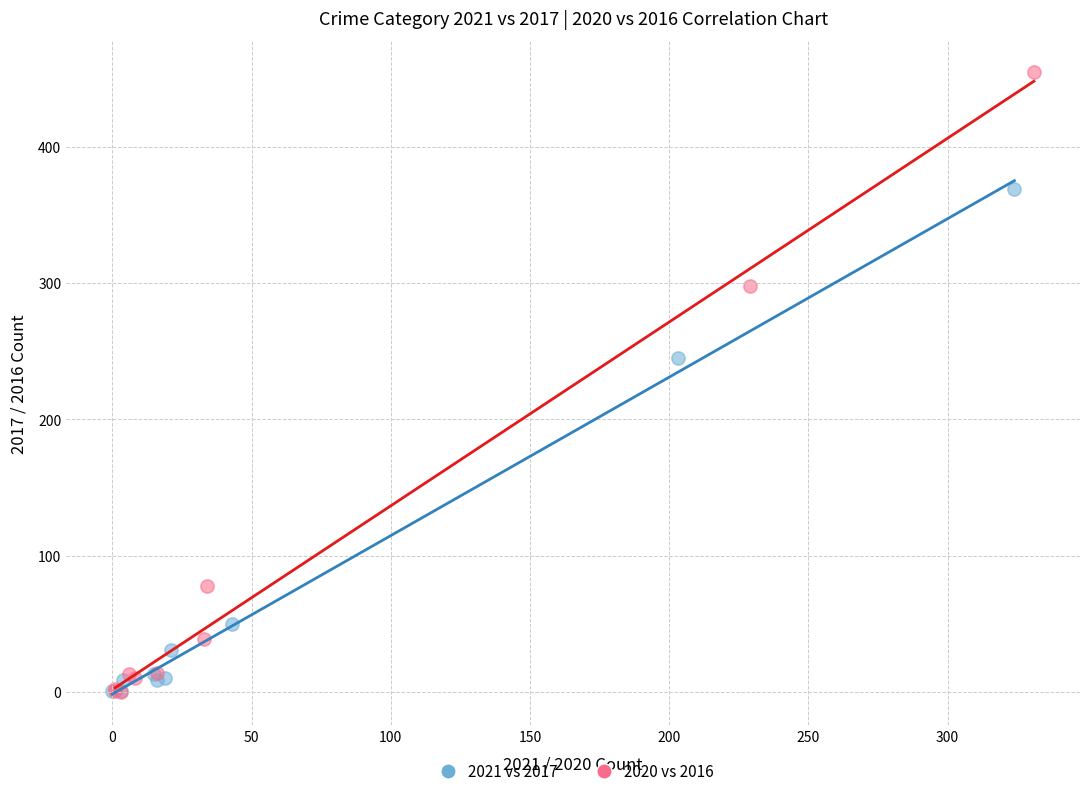

Which series has the widest spread of Y values?

2020 vs 2016